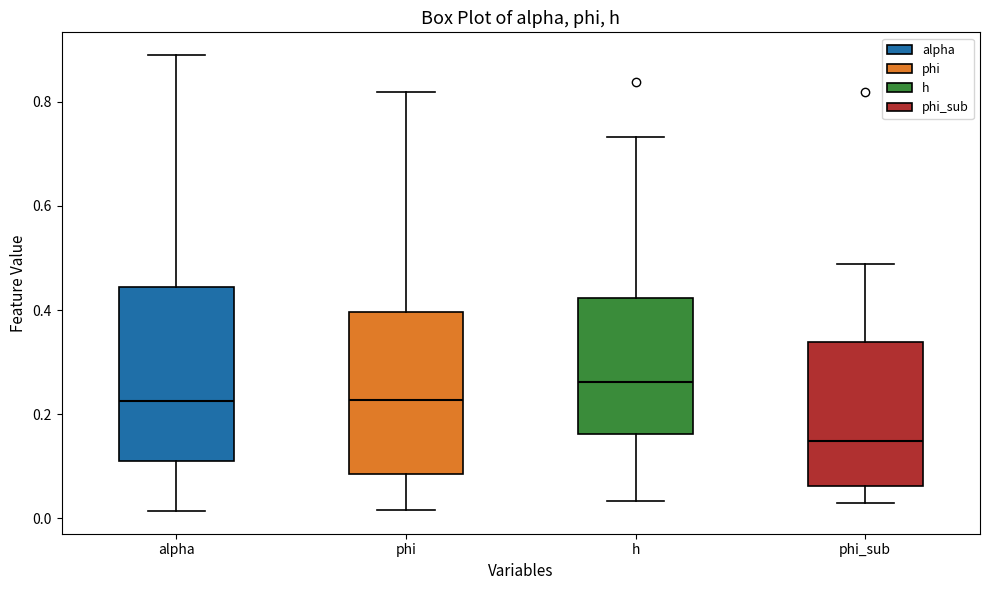

Where does the lower whisker of the box for phi_sub end on the y-axis? The values are not printed on the chart, so give them approximately, as read against the axis.

0.02